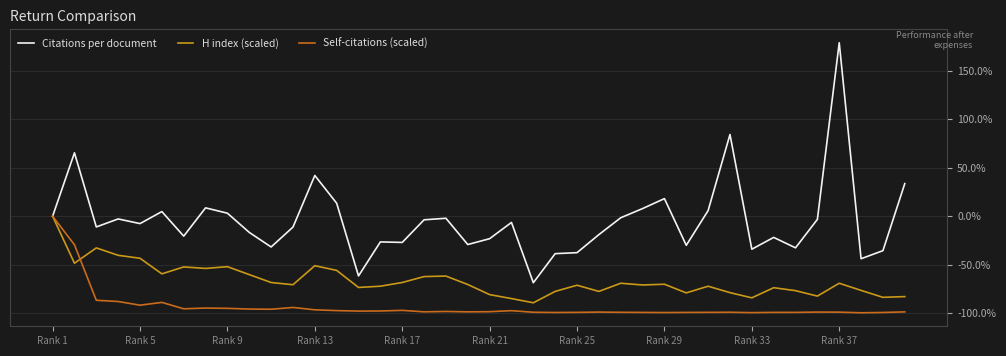

Which series has the largest total across all categories?

Citations per document